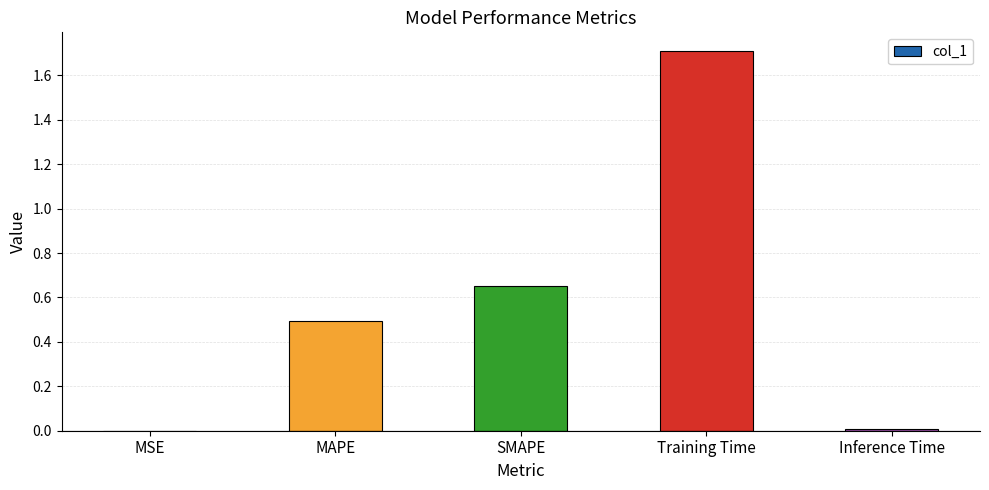

How many distinct data groups are displayed?

1